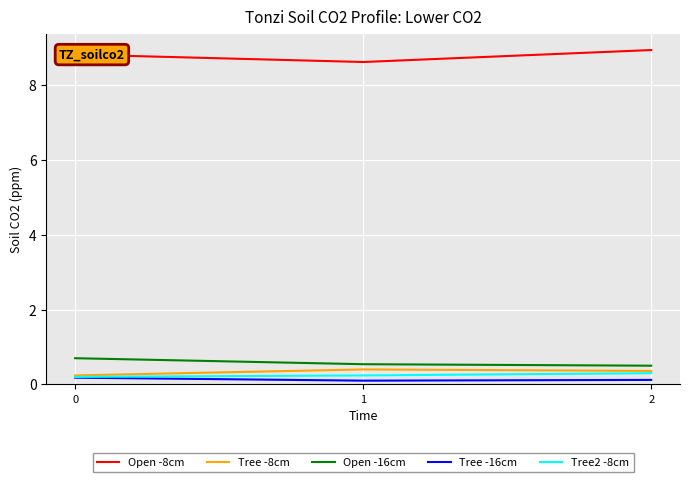

What are all the series names shown in the legend?

Open -8cm, Tree -8cm, Open -16cm, Tree -16cm, Tree2 -8cm